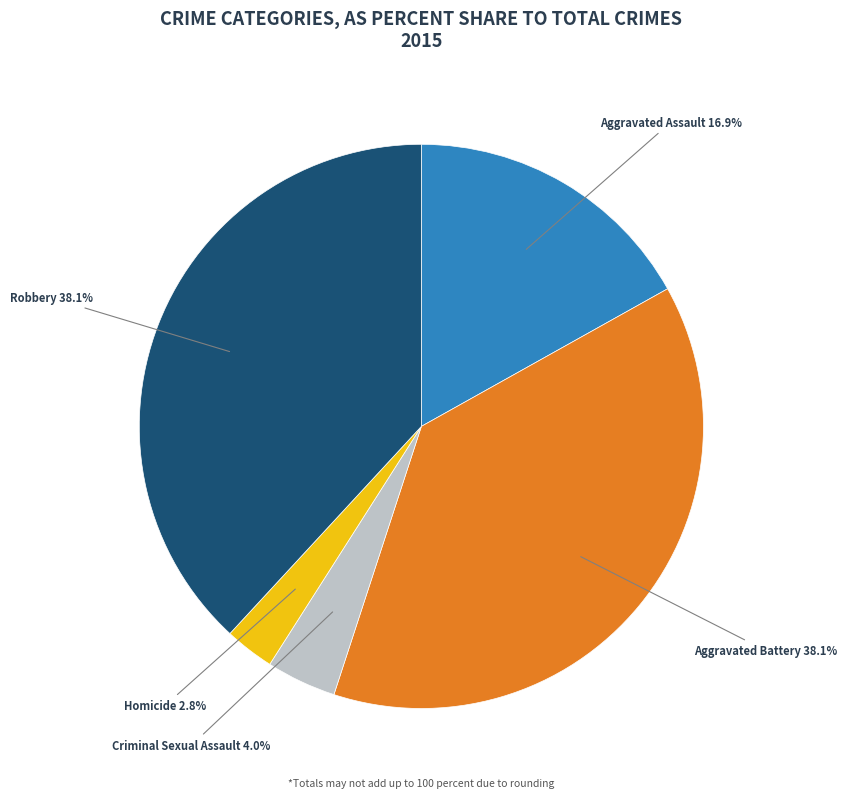

Is there any slice that represents more than half of the pie?

No